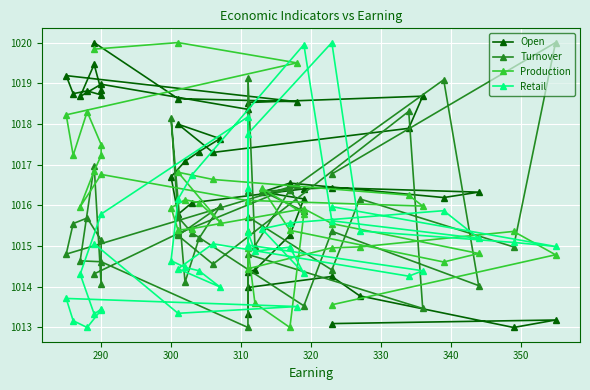

List the series in order of their overall mean, highest first.

Open, Production, Turnover, Retail